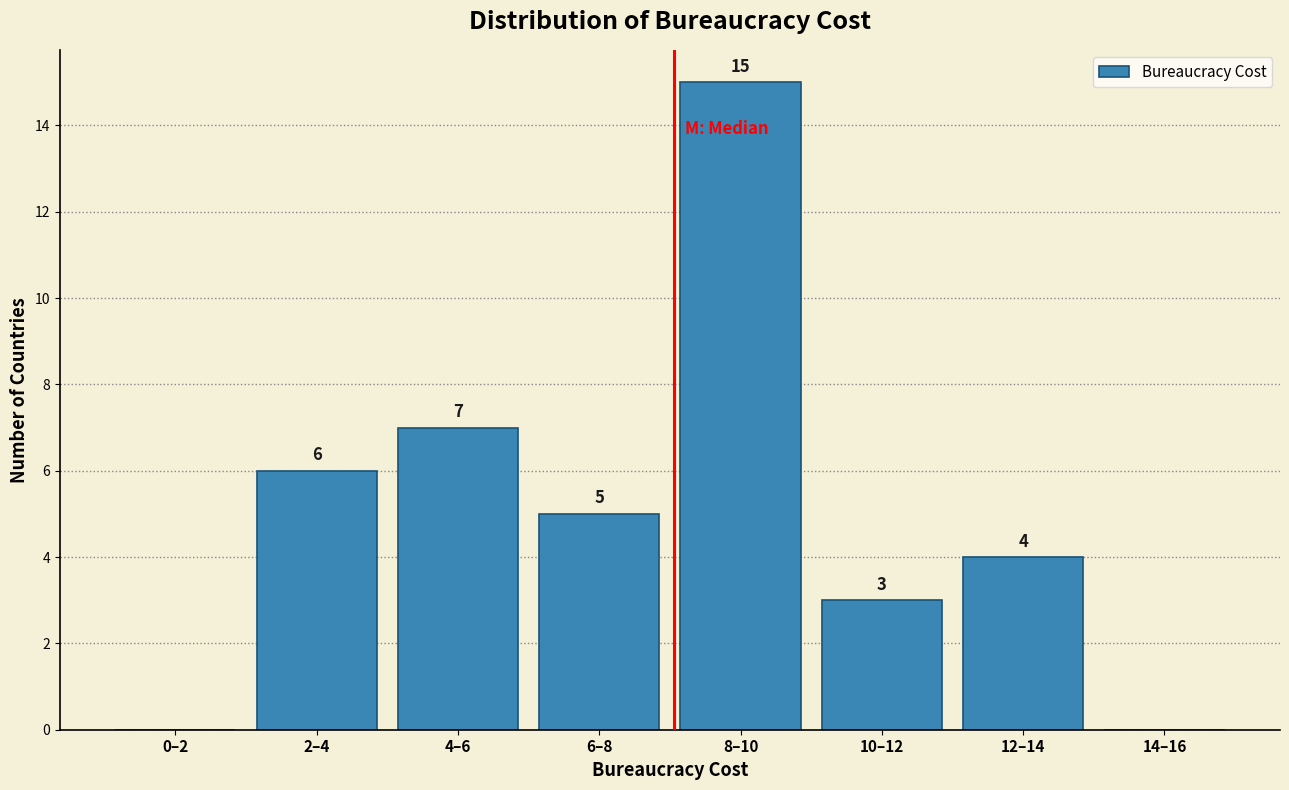

Reading left to right, what are all the values shown in this chart?

0–2=0	2–4=6	4–6=7	6–8=5	8–10=15	10–12=3	12–14=4	14–16=0